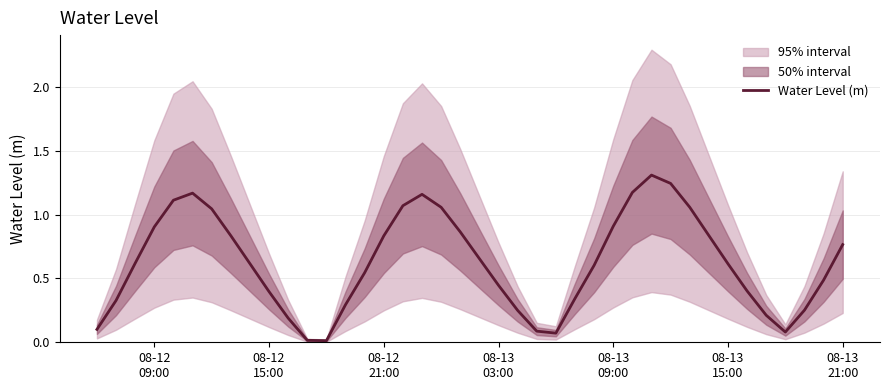

How many interior local valleys (lower than both neighbors) does the data have?

3